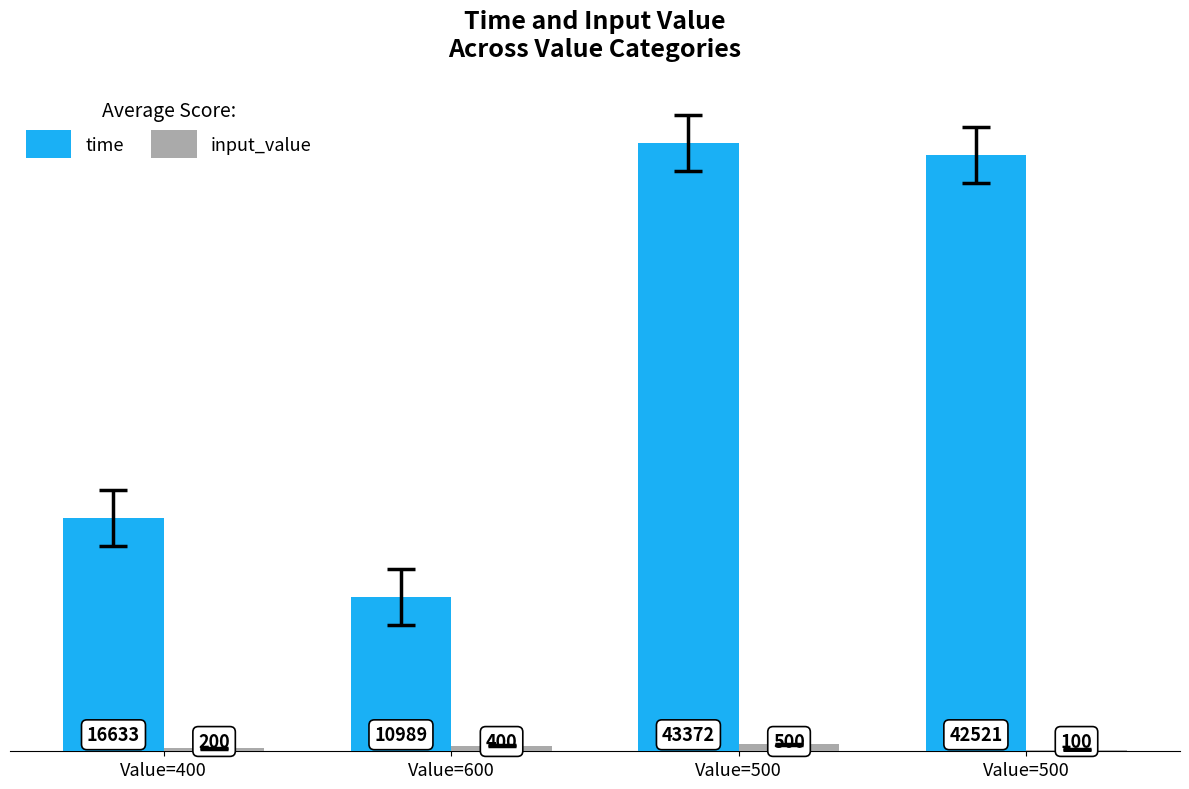

What are all the series names shown in the legend?

time, input_value